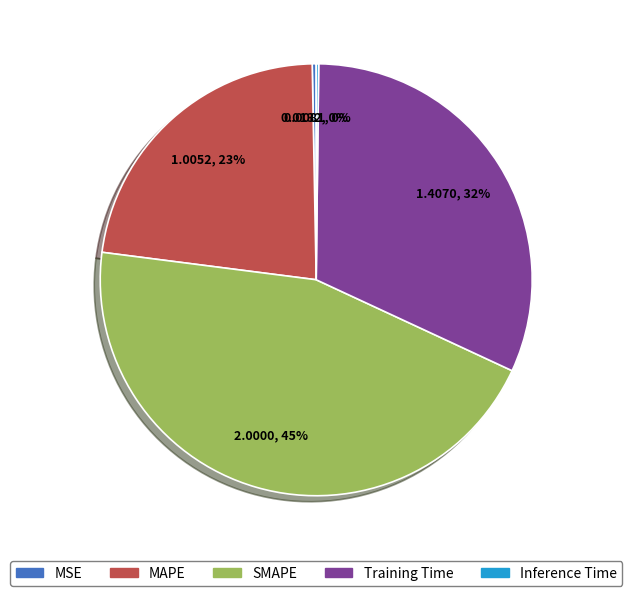

The MAPE slice represents 23% of the pie. True or false?

True